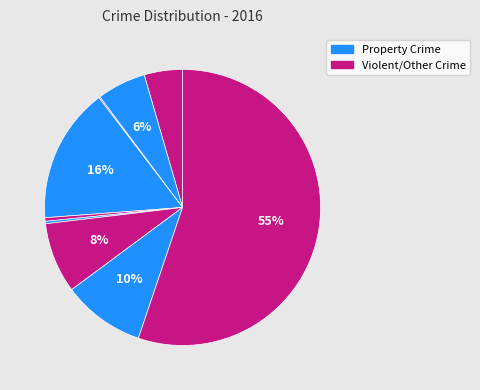

To the nearest percent, what is the difference between the largest and smallest slice percentages?

55%